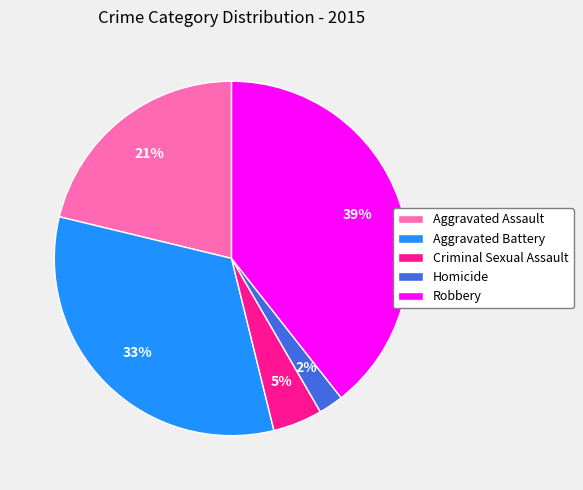

Combined, do Homicide and Aggravated Battery account for over 50%?

No